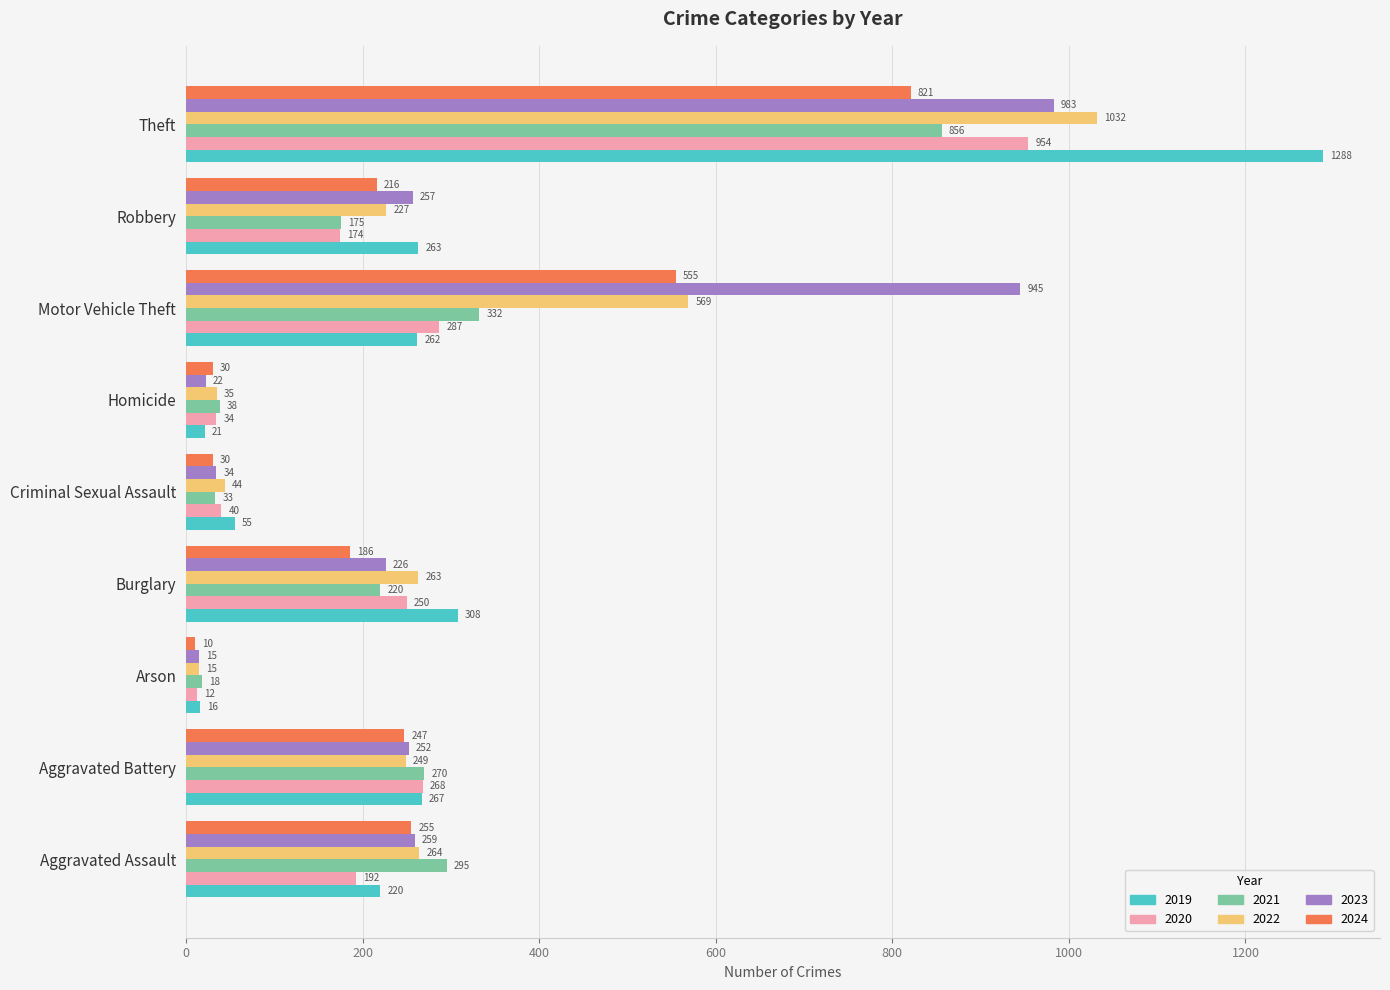

List the series in order of their peak value, lowest first.

2024, 2021, 2020, 2023, 2022, 2019